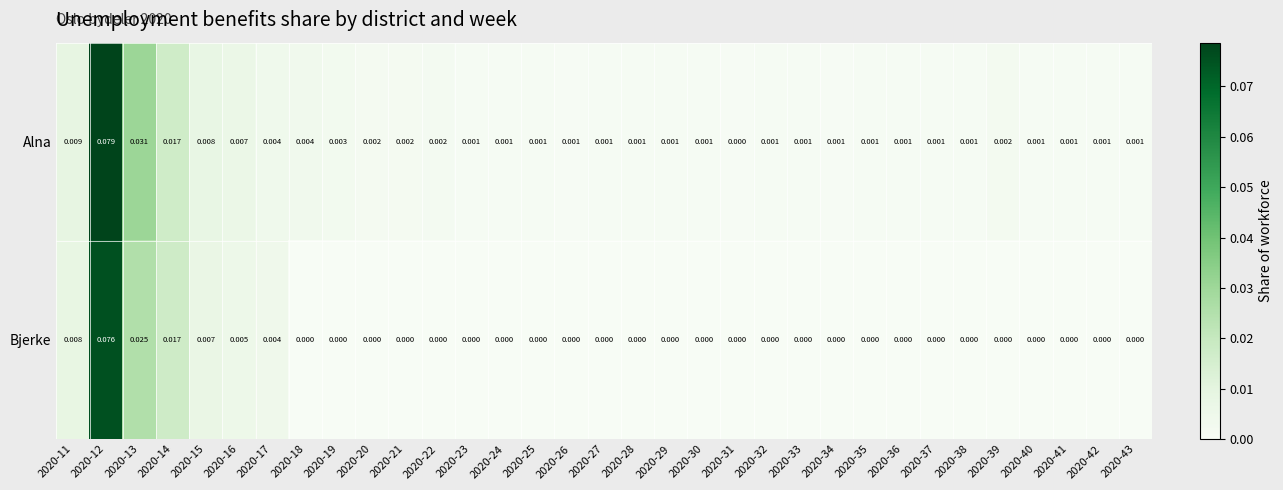

Rank the series at 2020-20 from highest to lowest value.

Alna, Bjerke